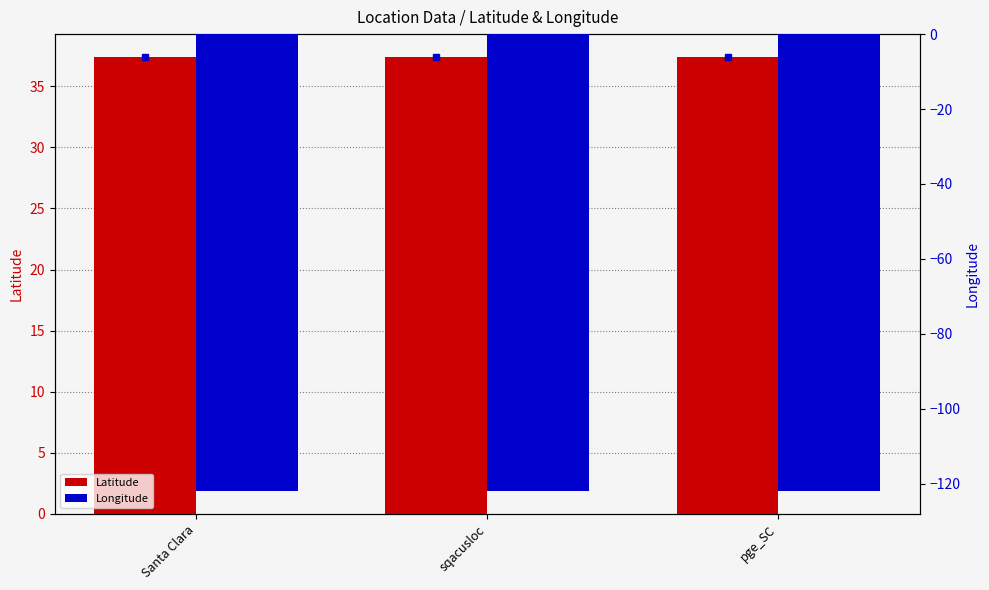

At which label does Latitude reach its minimum?

Santa Clara